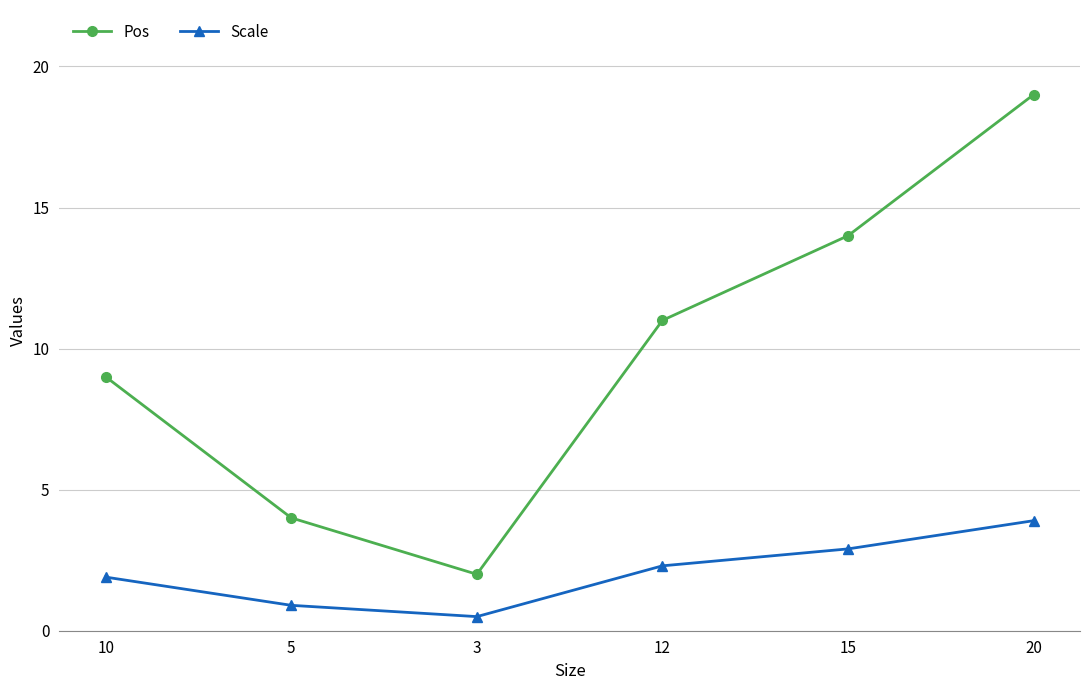

True or false: Pos and Scale cross at least once.

False